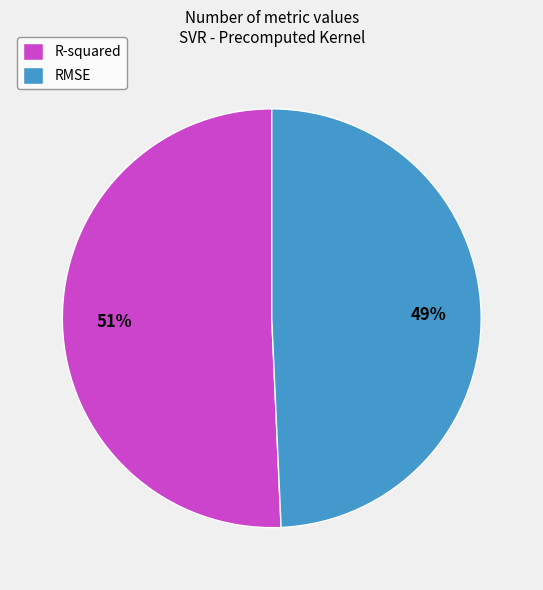

The R-squared slice represents 61% of the pie. True or false?

False